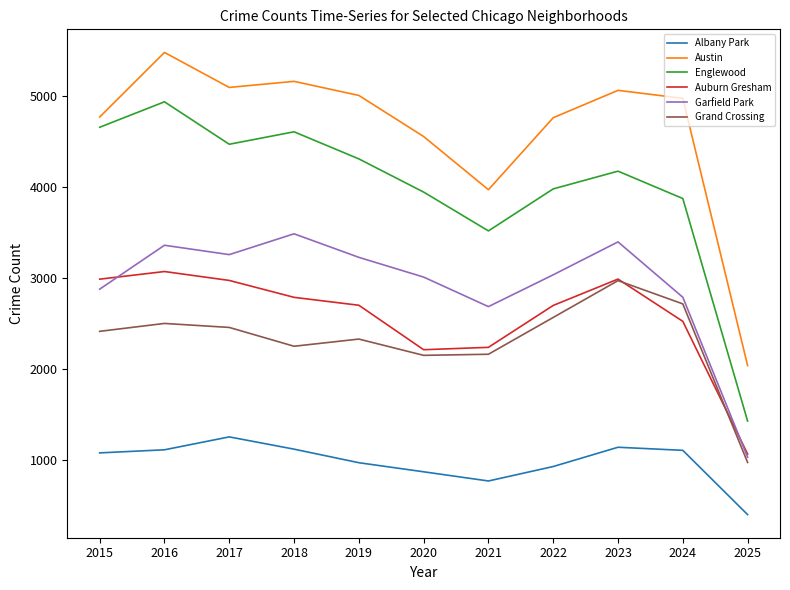

At which category does Austin reach its first local valley?

2017